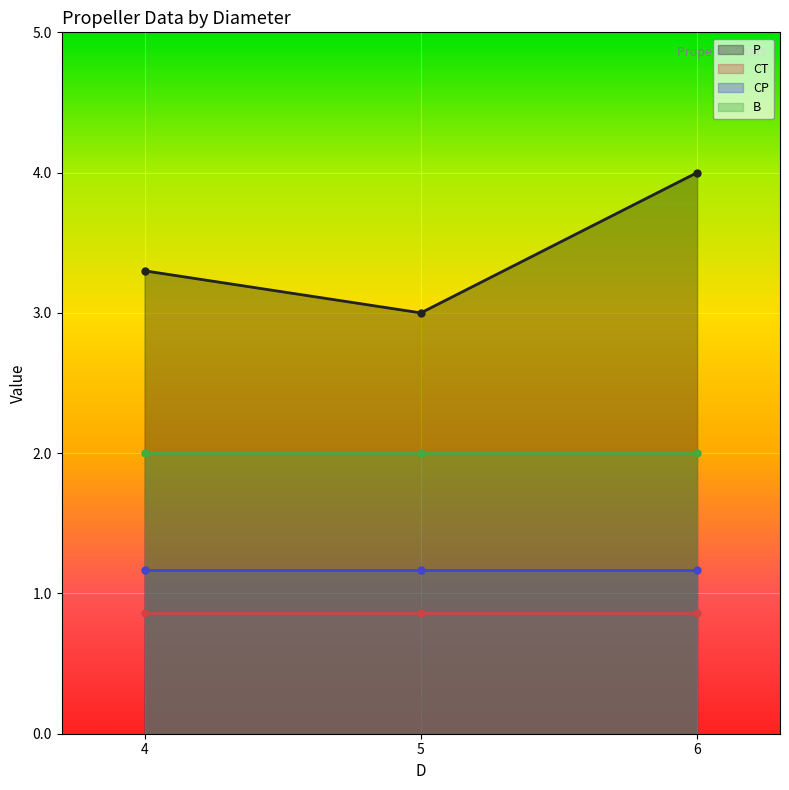

Which series changed the most between 4 and 6?

P